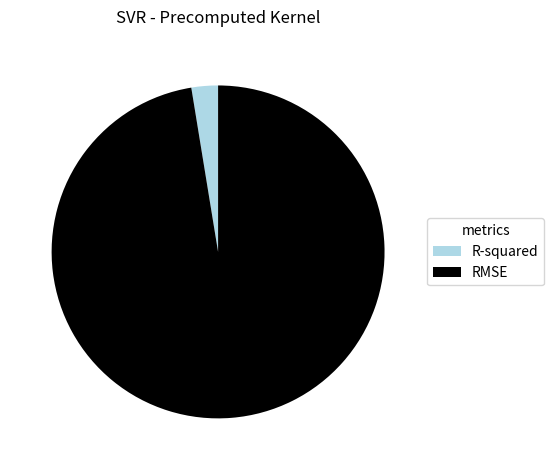

The RMSE slice represents 97% of the pie. True or false?

True